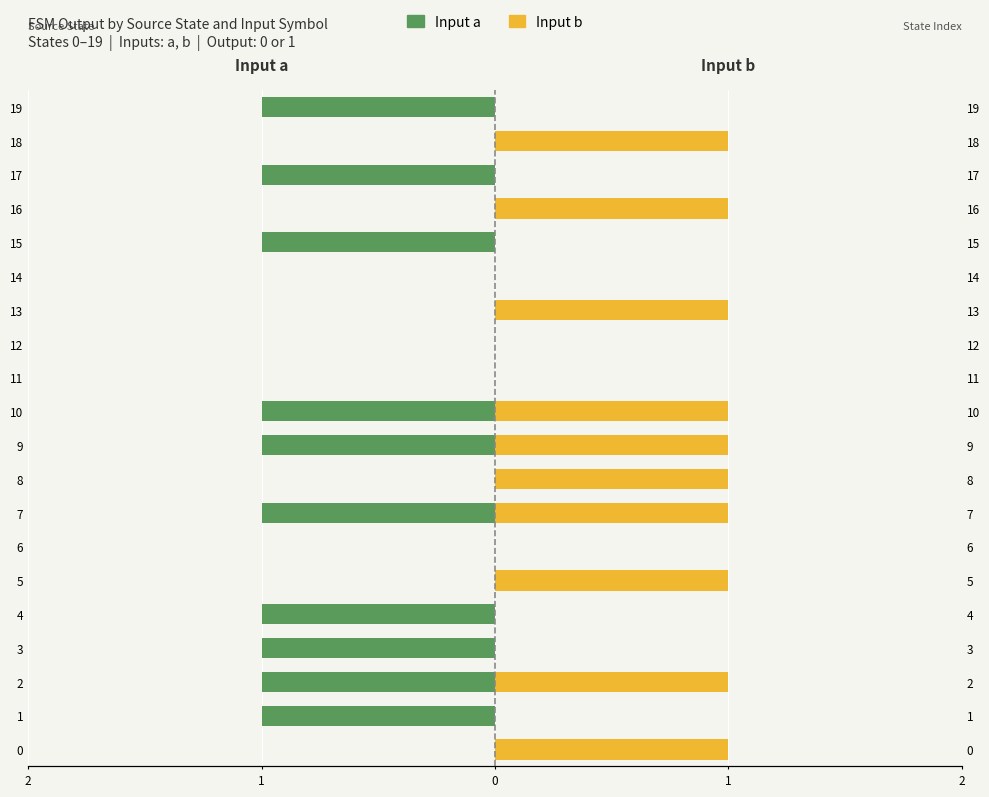

The value of Input b at 5 is 0. True or false?

False